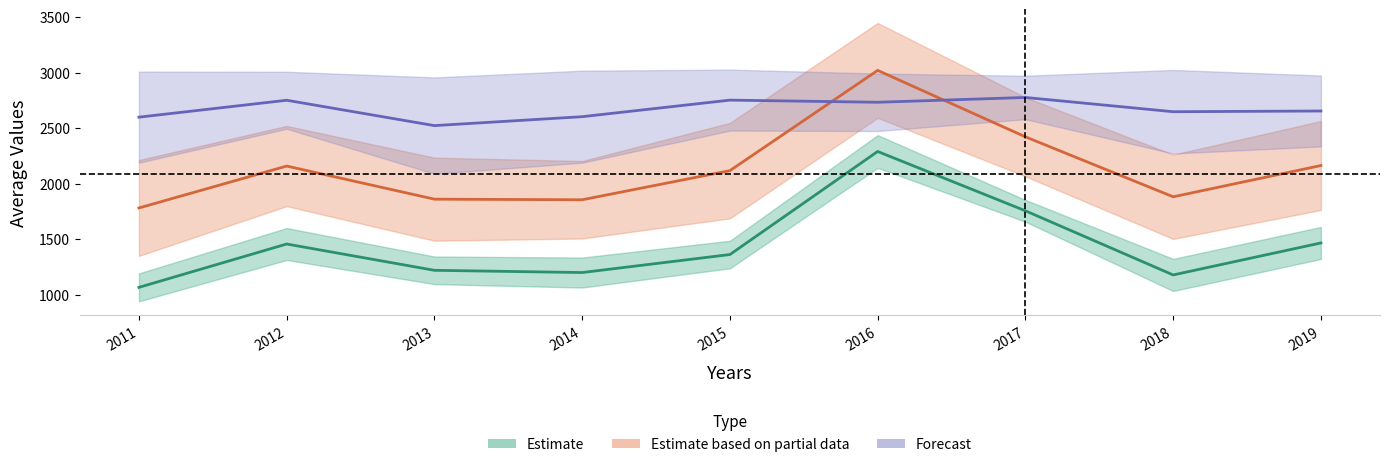

The Forecast (mid) series shows 2775.1 at 2017. True or false?

True